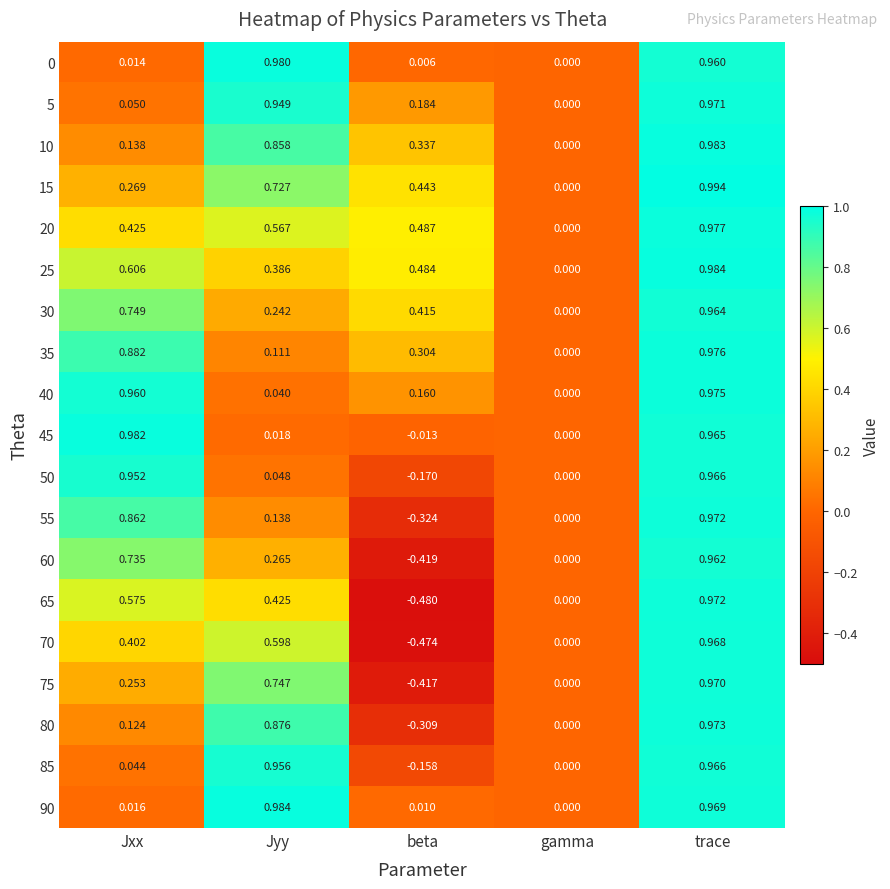

List the labels in order of 85 value, smallest first.

beta, gamma, Jxx, Jyy, trace